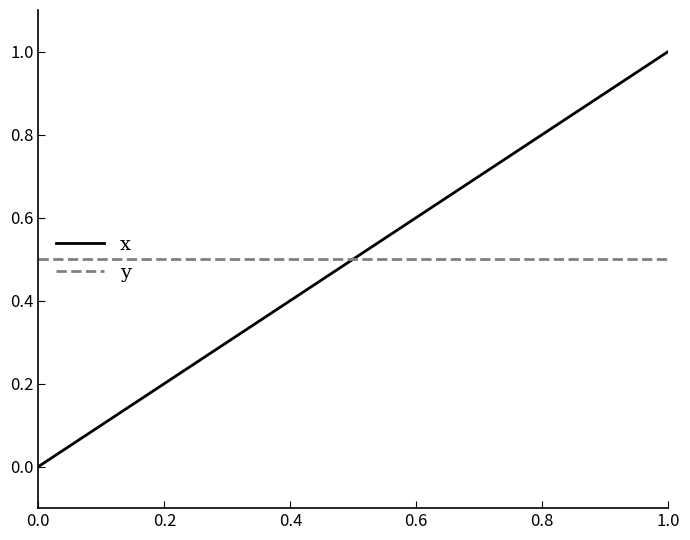

What is the highest value of the x series?

1.0